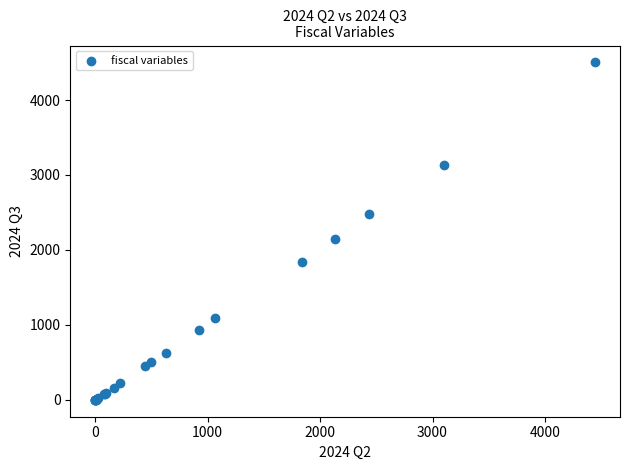

What Y value in the scatter plot is closest to 2250?

2142.1